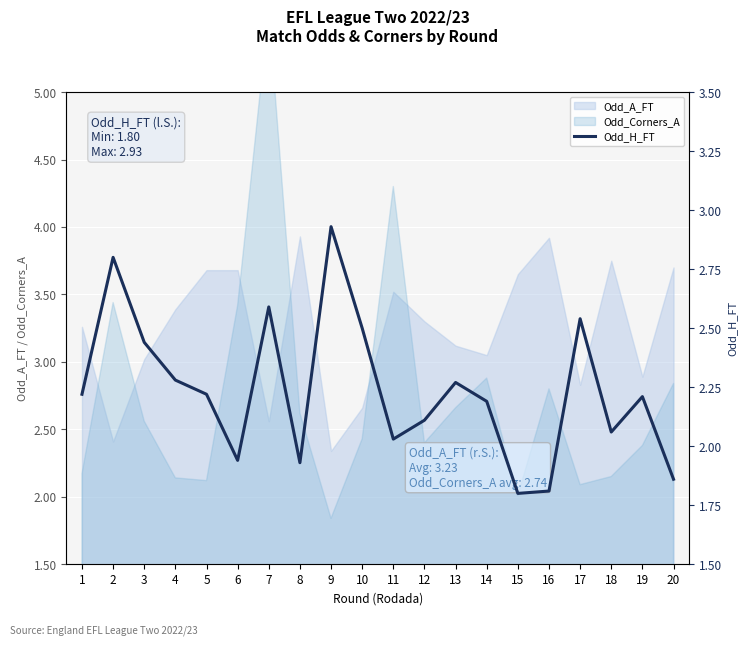

Count the number of values greater than 2.

15